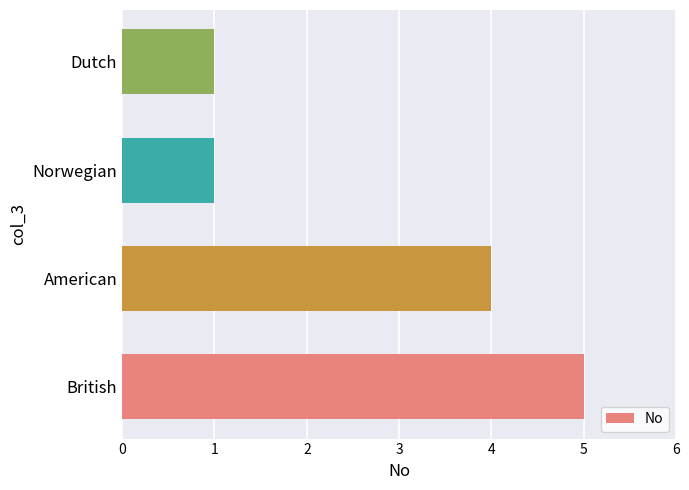

True or false: the data shows 1 at Norwegian.

True